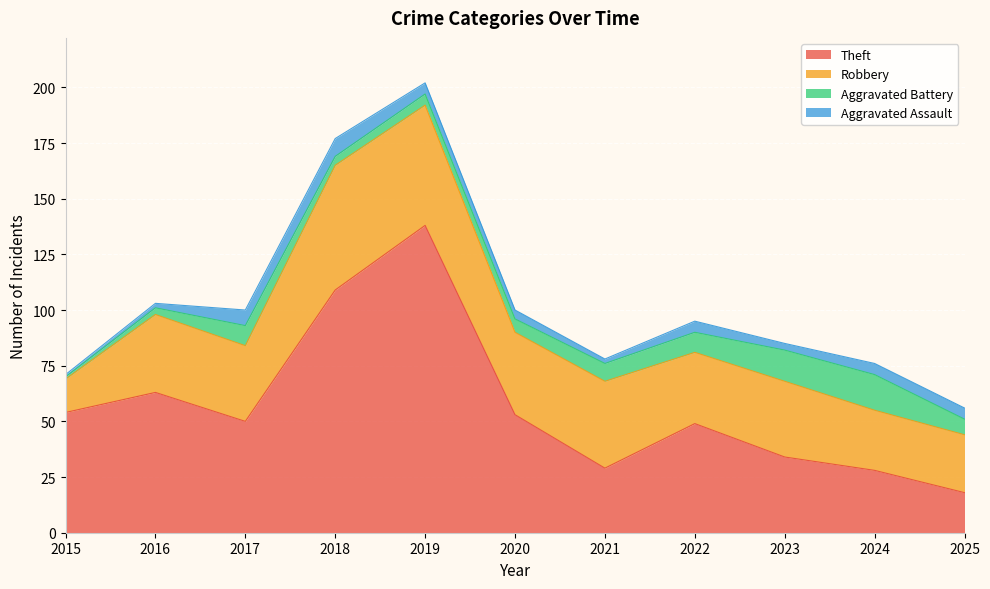

True or false: Aggravated Assault and Robbery intersect in this chart.

False